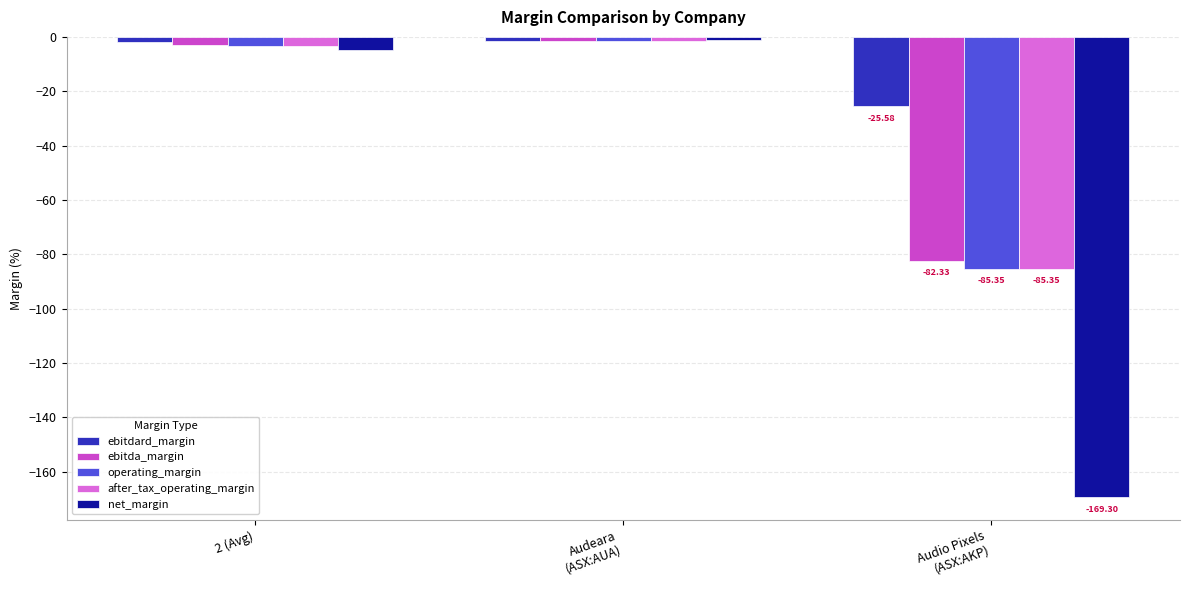

True or false: operating_margin has a value of -3.2 at 2 (Avg).

True